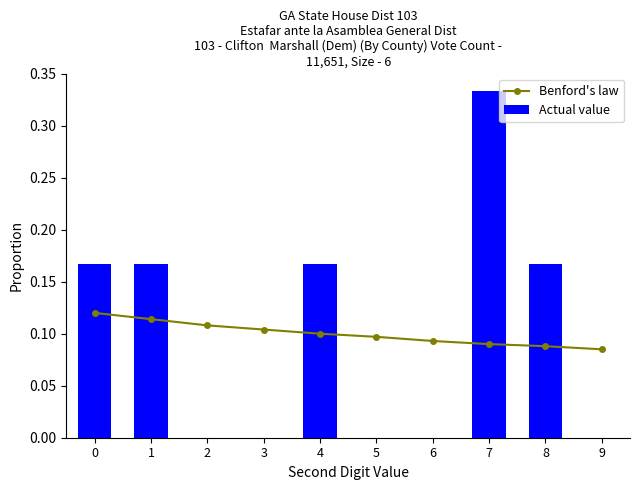

Which series has the largest total across all categories?

Actual value